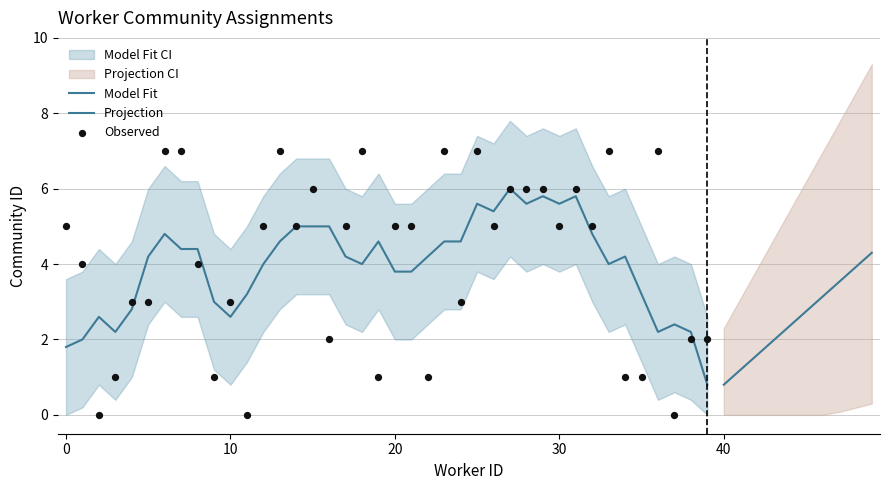

Which has a higher value, 6 or 2?

6